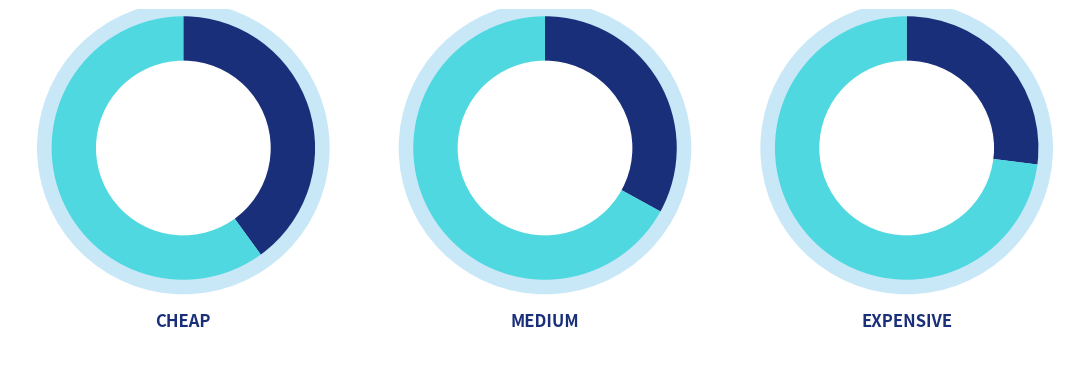

How many slices are in this pie chart?

3